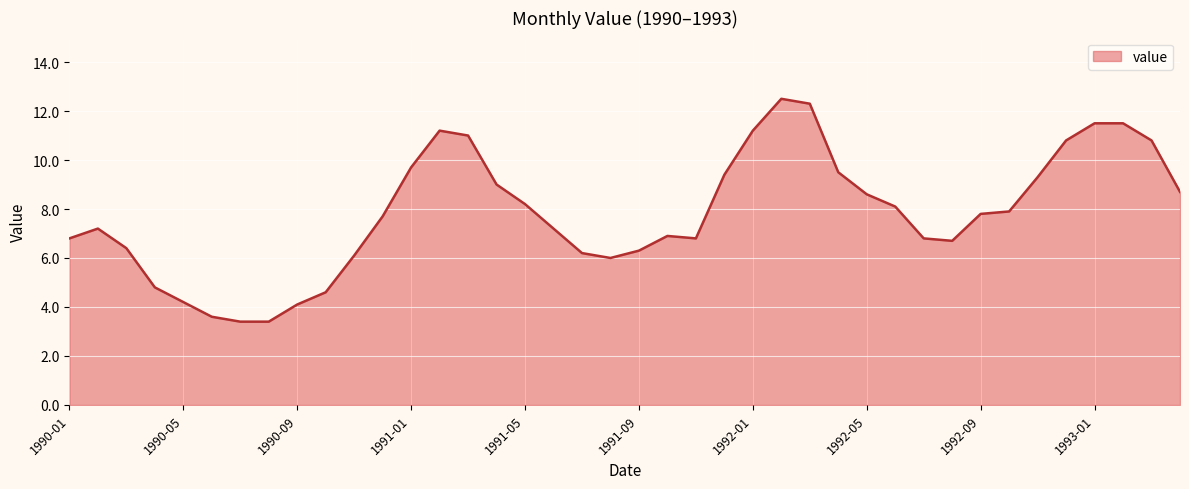

What is the minimum value shown in the chart?

3.4